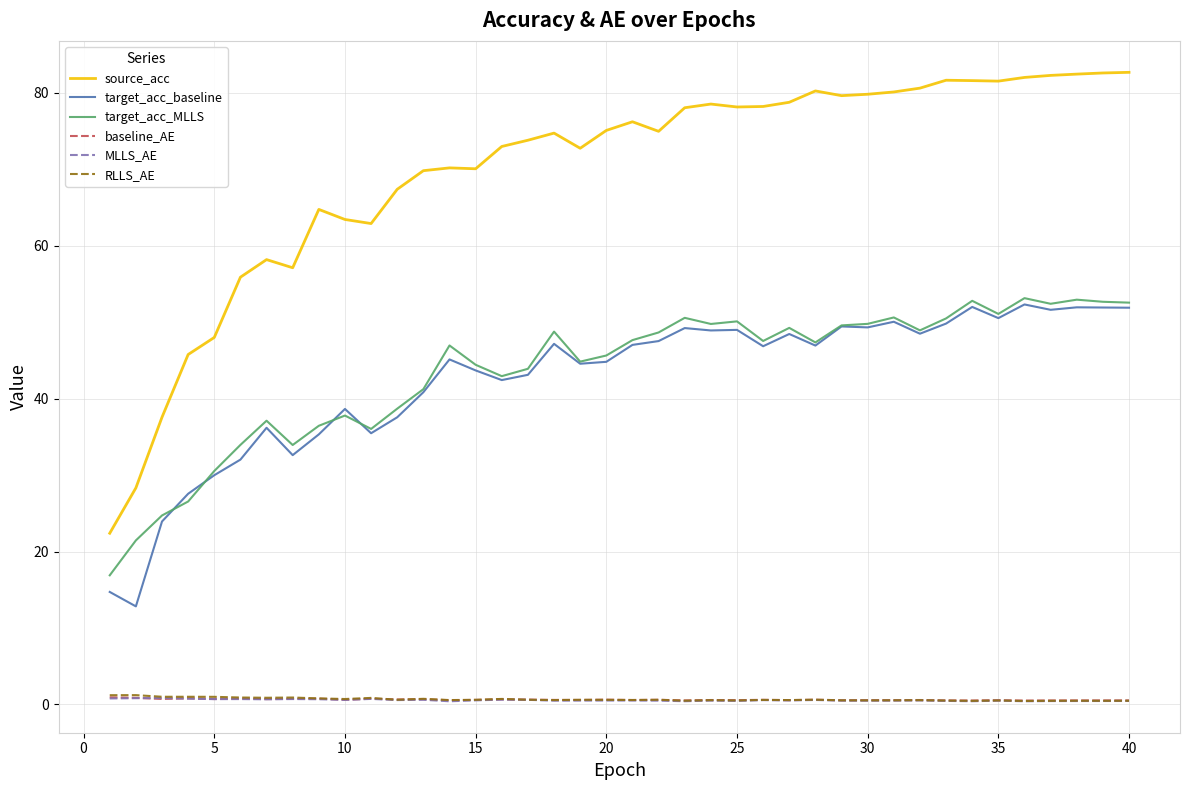

True or false: target_acc_baseline and source_acc cross at least once.

False